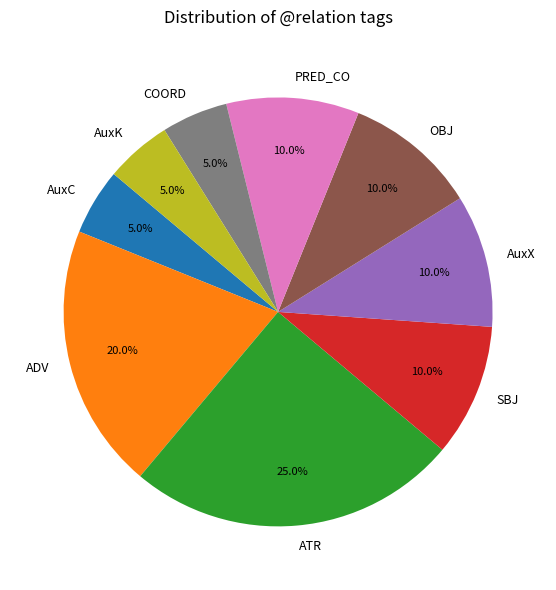

Which category has the biggest portion of the pie?

ATR